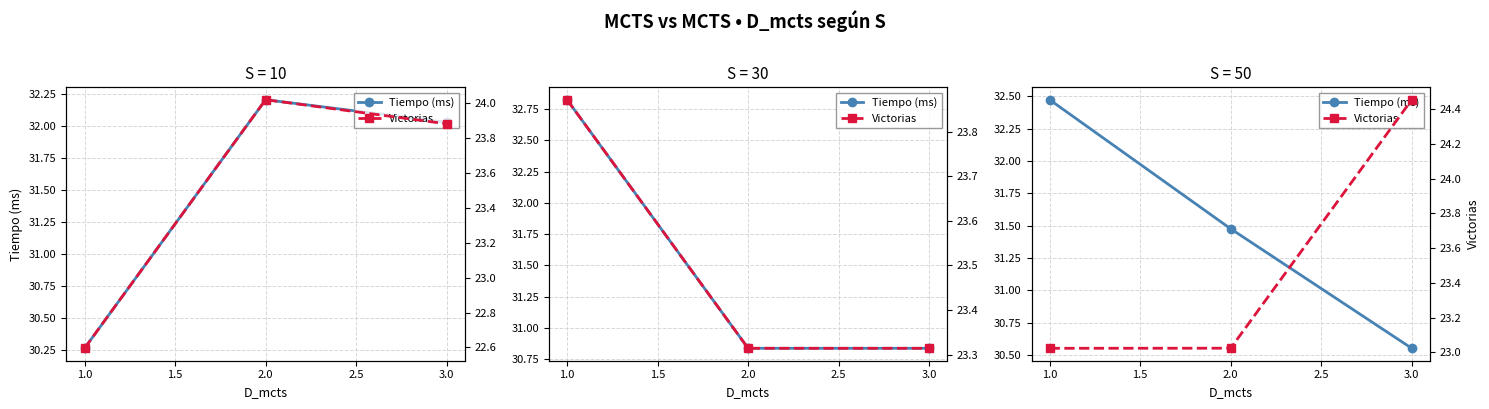

How many data points in Tiempo (ms) are less than 31?

1